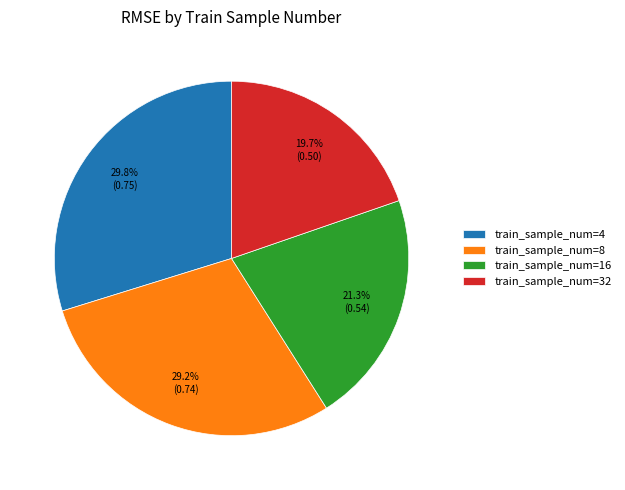

Between train_sample_num=32 and train_sample_num=8, which is larger?

train_sample_num=8